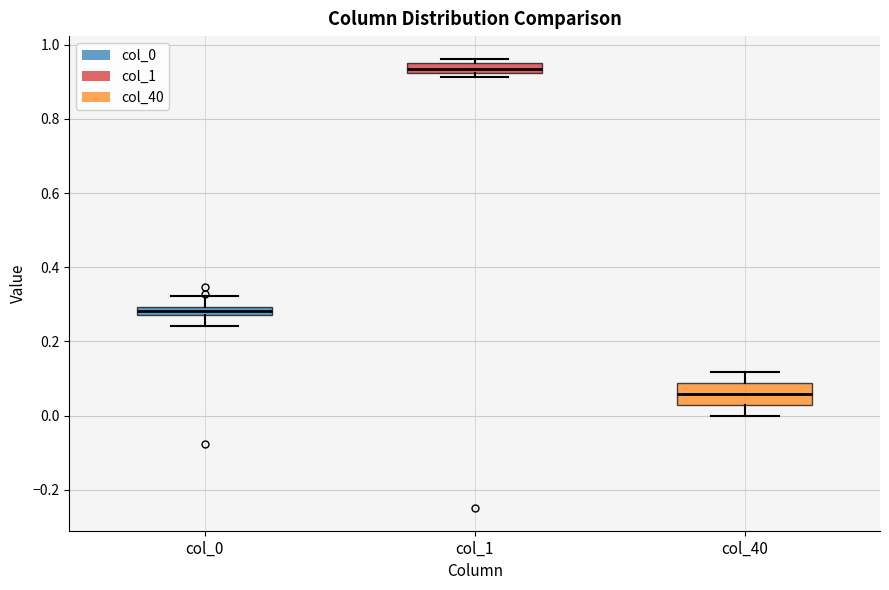

Which box has the lowest median line?

col_40